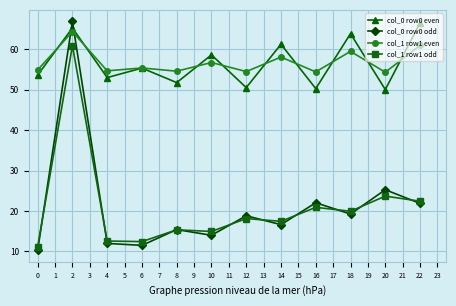

What is the average value of the col_1 row1 odd series?

20.8